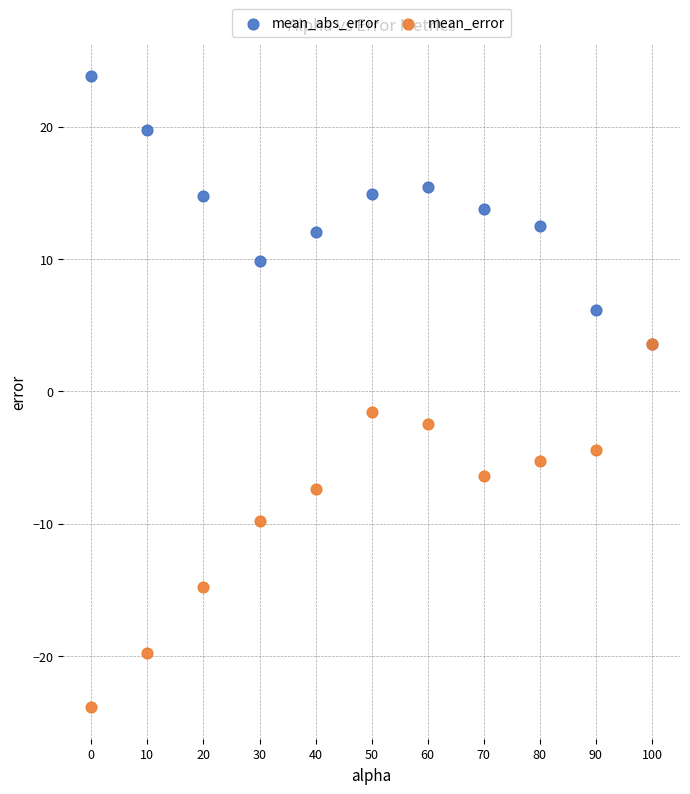

Across all series, what Y value is closest to 0?

-1.5